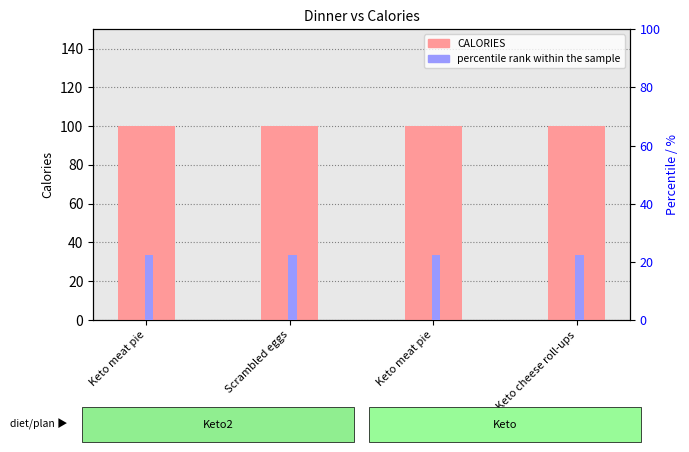

How many groups of bars are there?

4